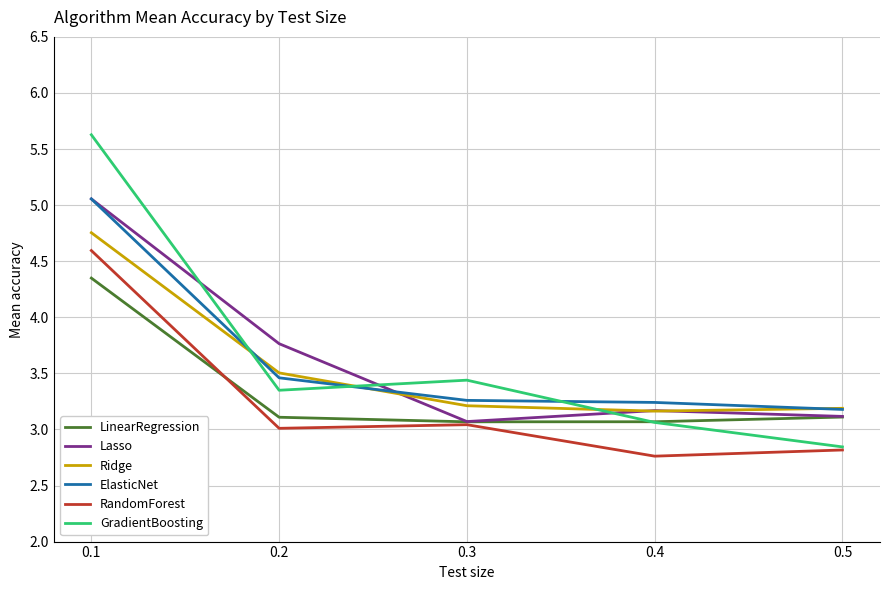

What is the sum of all RandomForest values?

16.2